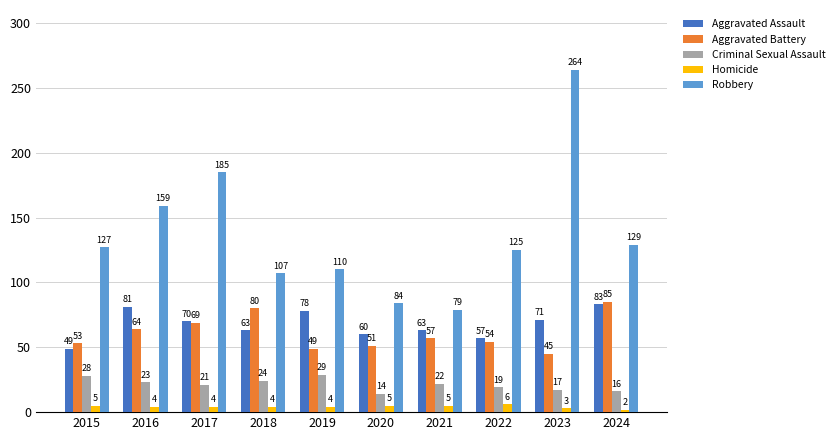

What is the average value of the Homicide series?

4